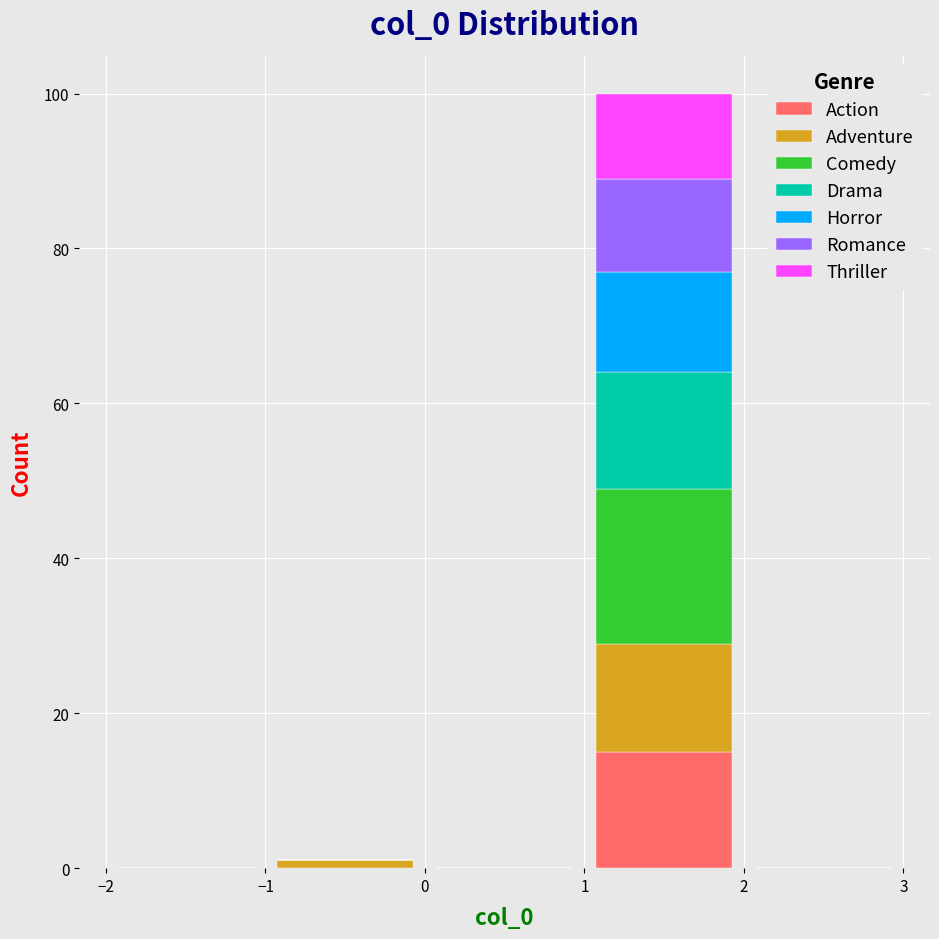

Reading left to right, transcribe this chart: for each stacked bar, give the range it covers on the x-axis and its total height. The values are not printed on the chart, so give them approximately, as read against the axis.

-2 to -1: 0
-1 to 0: under 2
0 to 1: 0
1 to 2: 100
2 to 3: 0